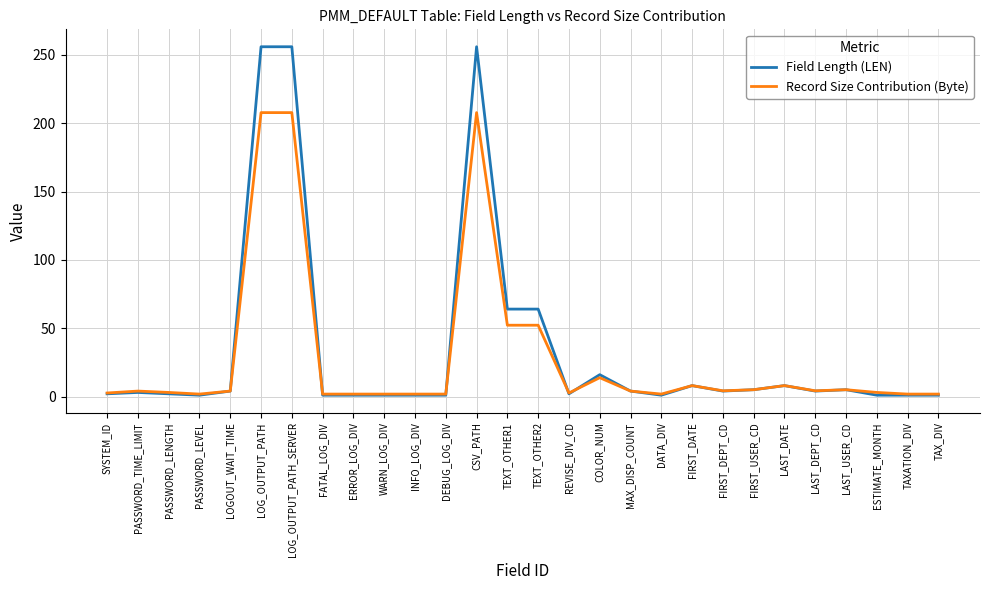

What is the difference between the maximum and minimum values in the Record Size Contribution (Byte) series?

206.0